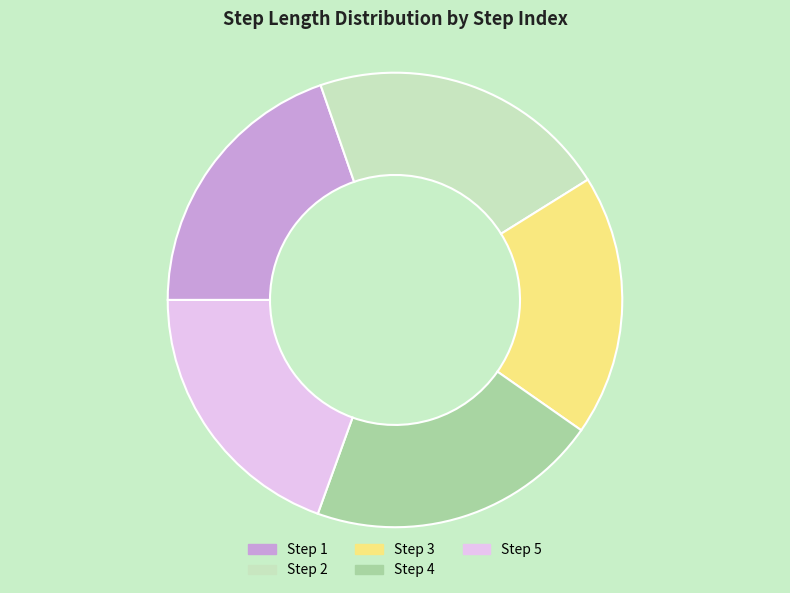

Is there a majority slice in this chart?

No